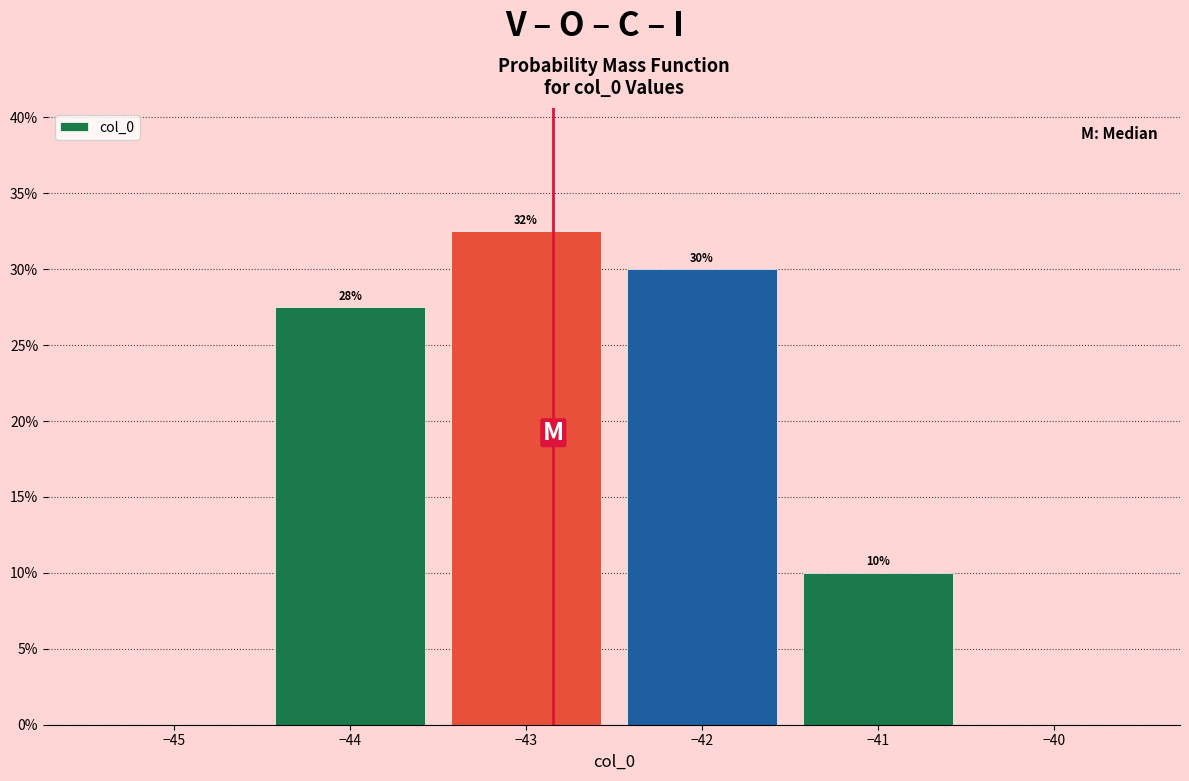

Over which range of the x-axis is the bar tallest?

-43.5 to -42.5